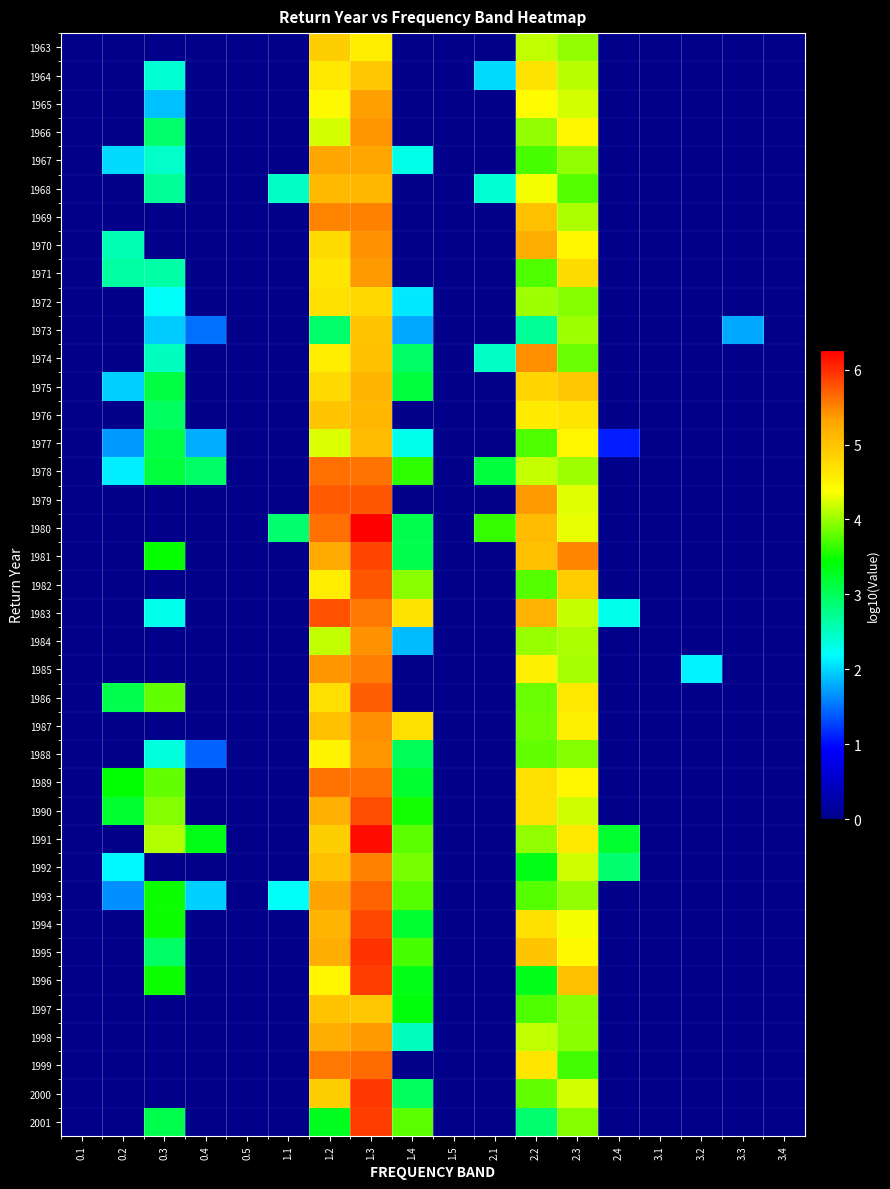

Which has a higher value, 1.3 or 3.2?

1.3